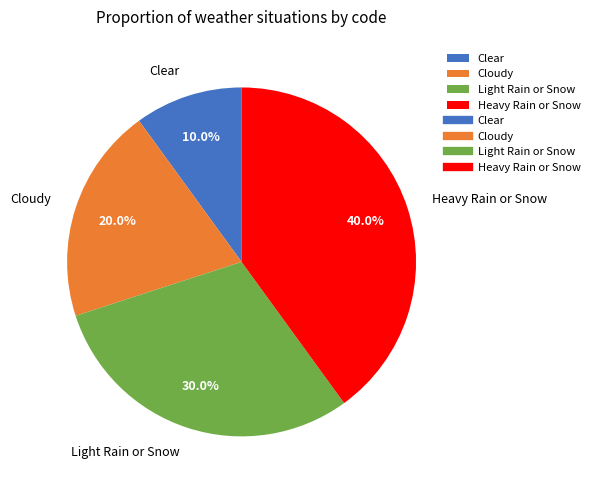

Approximately how many times larger is the value at Heavy Rain or Snow compared to Cloudy?

2.0